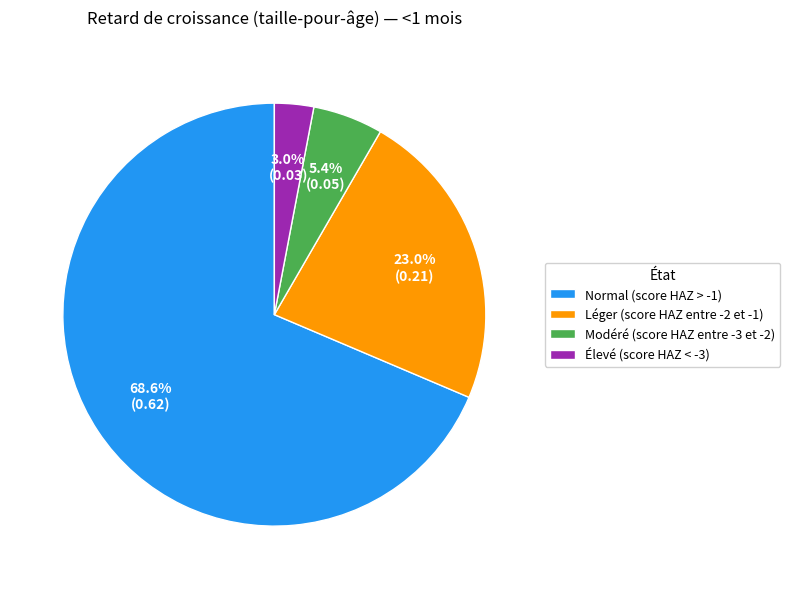

To the nearest percent, what is the difference between the Modéré (score HAZ entre -3 et -2) and Normal (score HAZ > -1) slice percentages?

63%